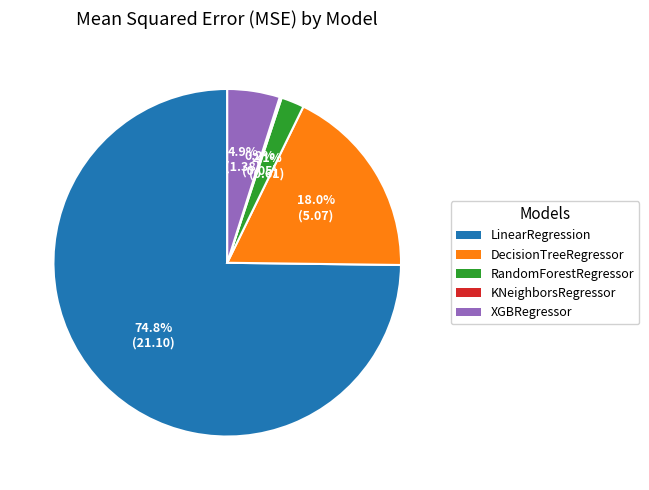

Between DecisionTreeRegressor and XGBRegressor, which is larger?

DecisionTreeRegressor